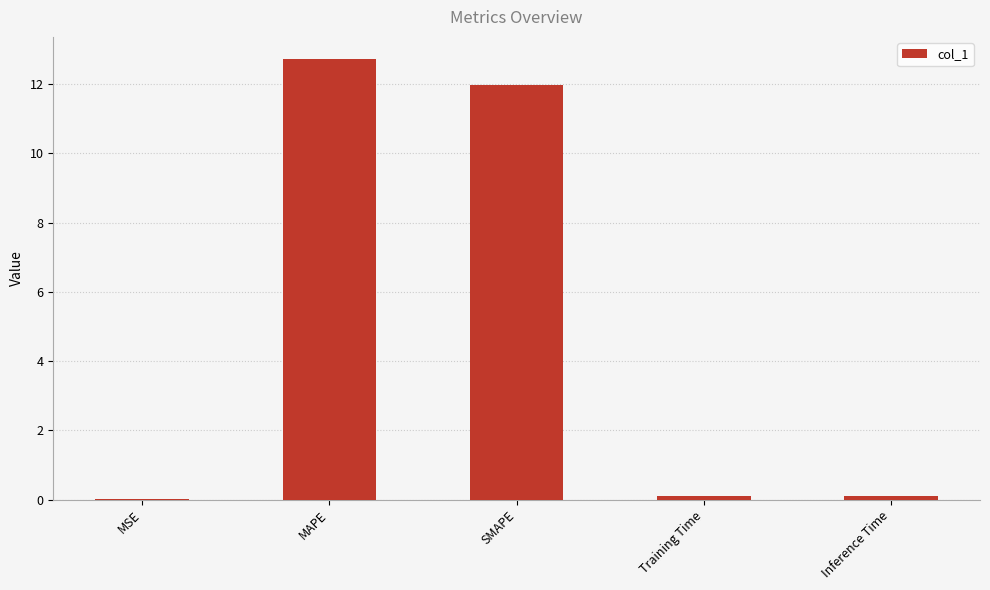

What is the maximum value shown in the chart?

12.7